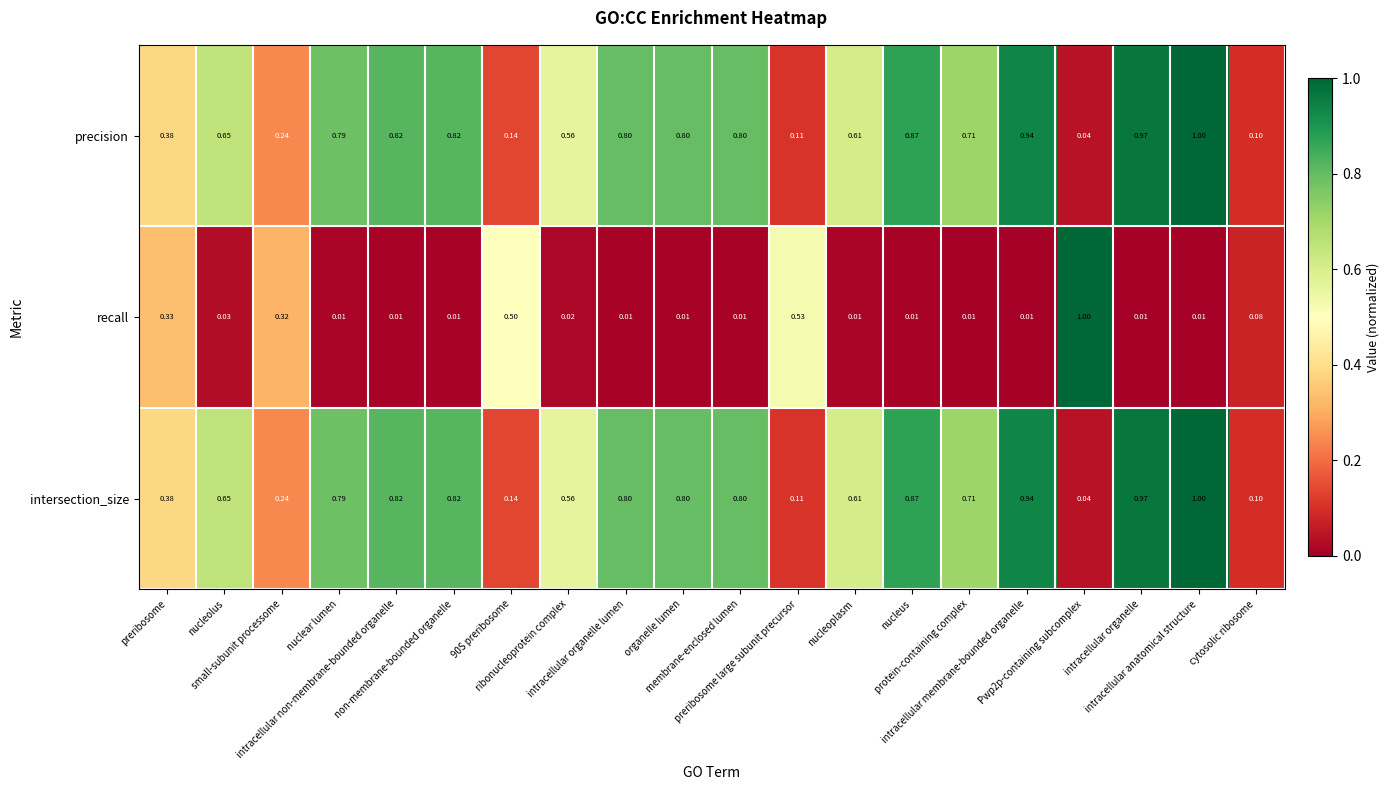

Which series has the largest range (max minus min)?

recall